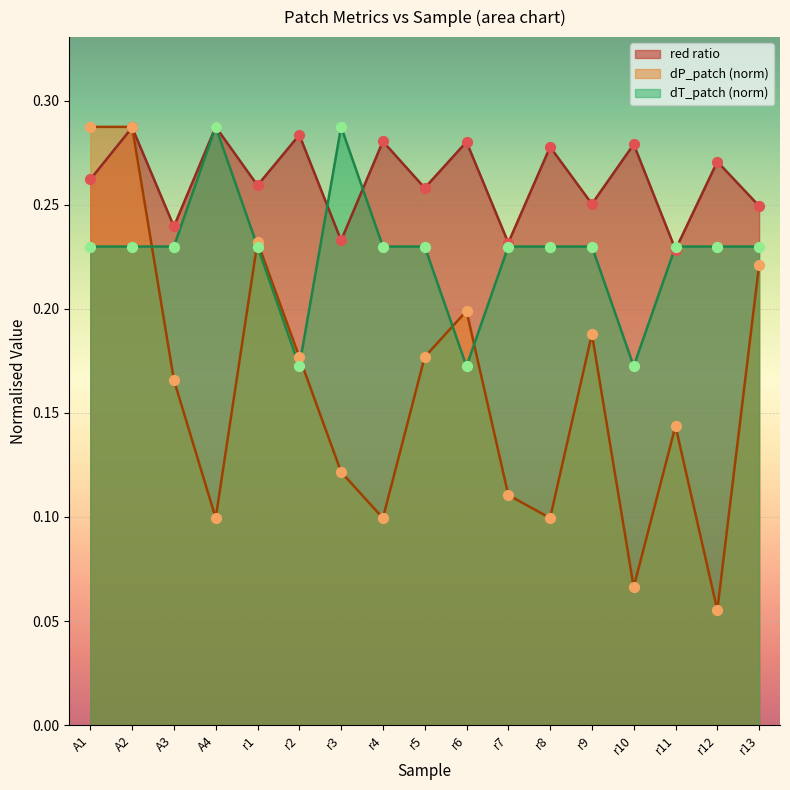

What are all the series names shown in the legend?

red ratio, dP_patch (norm), dT_patch (norm)